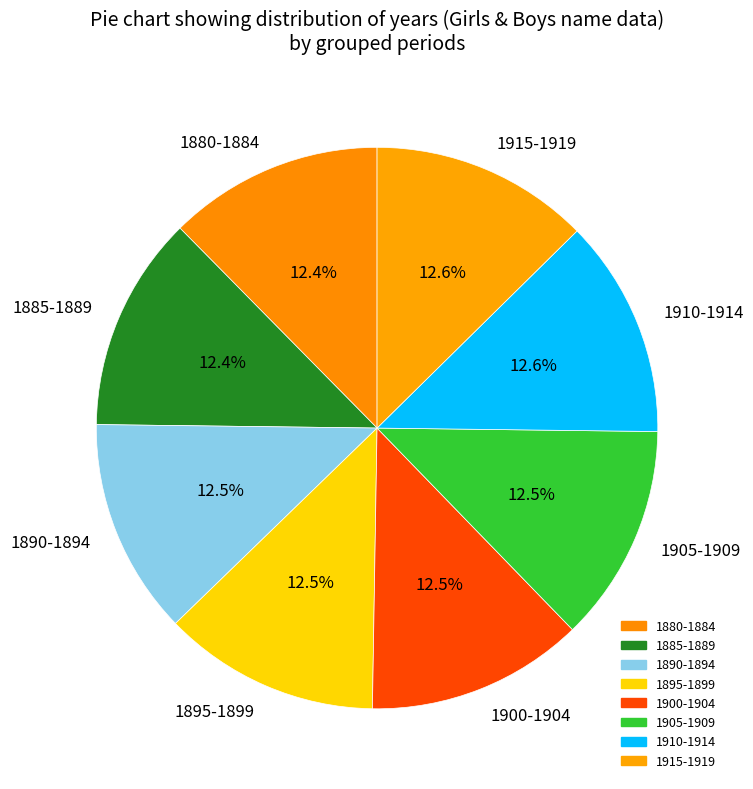

Approximately how many times larger is the value at 1905-1909 compared to 1890-1894?

1.0